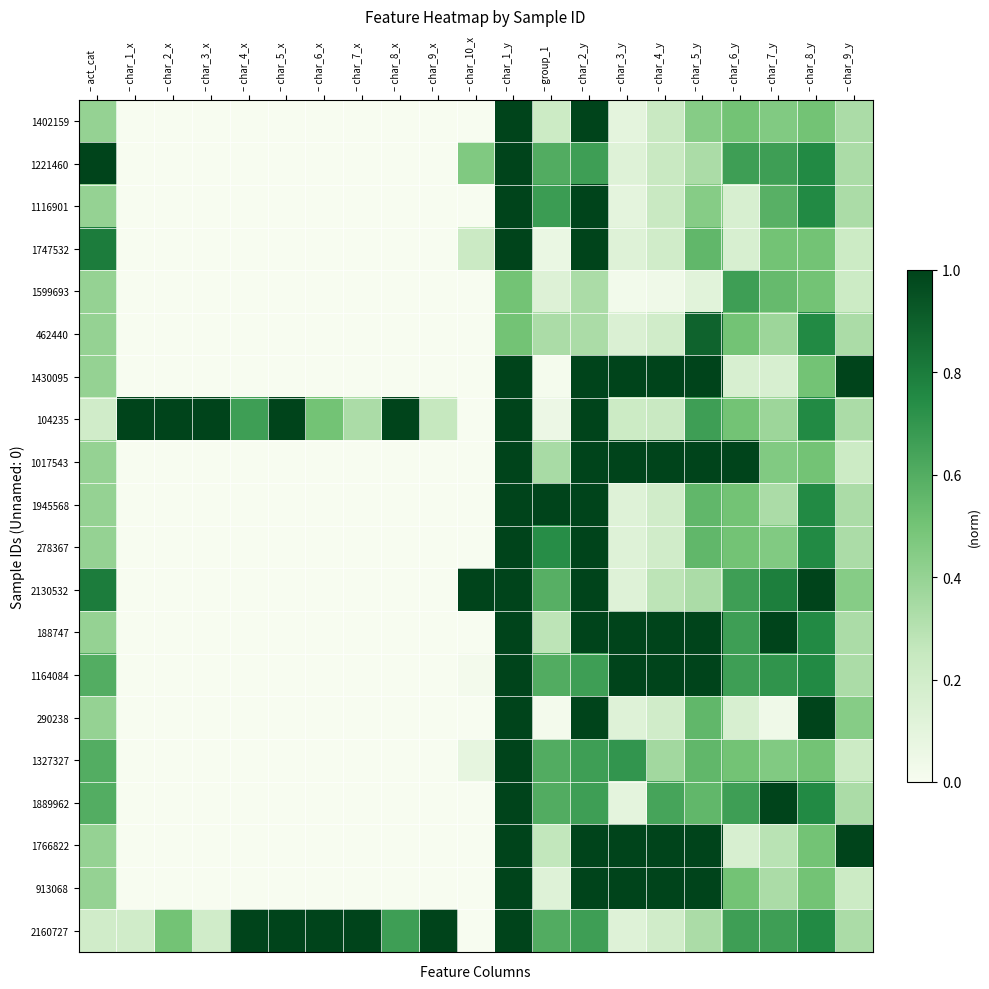

Reading left to right, transcribe all the data shown in this chart.

1402159: – act_cat=0.4	– char_1_x=0.0	– char_2_x=0.0	– char_3_x=0.0	– char_4_x=0.0	– char_5_x=0.0	– char_6_x=0.0	– char_7_x=0.0	– char_8_x=0.0	– char_9_x=0.0	– char_10_x=0.0	– char_1_y=1.0	– group_1=0.2	– char_2_y=1.0	– char_3_y=0.1	– char_4_y=0.2	– char_5_y=0.4	– char_6_y=0.5	– char_7_y=0.5	– char_8_y=0.5	– char_9_y=0.3
1221460: – act_cat=1.0	– char_1_x=0.0	– char_2_x=0.0	– char_3_x=0.0	– char_4_x=0.0	– char_5_x=0.0	– char_6_x=0.0	– char_7_x=0.0	– char_8_x=0.0	– char_9_x=0.0	– char_10_x=0.5	– char_1_y=1.0	– group_1=0.6	– char_2_y=0.7	– char_3_y=0.1	– char_4_y=0.2	– char_5_y=0.3	– char_6_y=0.7	– char_7_y=0.7	– char_8_y=0.8	– char_9_y=0.3
1116901: – act_cat=0.4	– char_1_x=0.0	– char_2_x=0.0	– char_3_x=0.0	– char_4_x=0.0	– char_5_x=0.0	– char_6_x=0.0	– char_7_x=0.0	– char_8_x=0.0	– char_9_x=0.0	– char_10_x=0.0	– char_1_y=1.0	– group_1=0.7	– char_2_y=1.0	– char_3_y=0.1	– char_4_y=0.2	– char_5_y=0.4	– char_6_y=0.2	– char_7_y=0.6	– char_8_y=0.8	– char_9_y=0.3
1747532: – act_cat=0.8	– char_1_x=0.0	– char_2_x=0.0	– char_3_x=0.0	– char_4_x=0.0	– char_5_x=0.0	– char_6_x=0.0	– char_7_x=0.0	– char_8_x=0.0	– char_9_x=0.0	– char_10_x=0.2	– char_1_y=1.0	– group_1=0.1	– char_2_y=1.0	– char_3_y=0.1	– char_4_y=0.2	– char_5_y=0.6	– char_6_y=0.2	– char_7_y=0.5	– char_8_y=0.5	– char_9_y=0.2
1599693: – act_cat=0.4	– char_1_x=0.0	– char_2_x=0.0	– char_3_x=0.0	– char_4_x=0.0	– char_5_x=0.0	– char_6_x=0.0	– char_7_x=0.0	– char_8_x=0.0	– char_9_x=0.0	– char_10_x=0.0	– char_1_y=0.5	– group_1=0.1	– char_2_y=0.3	– char_3_y=0.0	– char_4_y=0.0	– char_5_y=0.1	– char_6_y=0.7	– char_7_y=0.5	– char_8_y=0.5	– char_9_y=0.2
462440: – act_cat=0.4	– char_1_x=0.0	– char_2_x=0.0	– char_3_x=0.0	– char_4_x=0.0	– char_5_x=0.0	– char_6_x=0.0	– char_7_x=0.0	– char_8_x=0.0	– char_9_x=0.0	– char_10_x=0.0	– char_1_y=0.5	– group_1=0.3	– char_2_y=0.3	– char_3_y=0.1	– char_4_y=0.2	– char_5_y=0.9	– char_6_y=0.5	– char_7_y=0.4	– char_8_y=0.8	– char_9_y=0.3
1430095: – act_cat=0.4	– char_1_x=0.0	– char_2_x=0.0	– char_3_x=0.0	– char_4_x=0.0	– char_5_x=0.0	– char_6_x=0.0	– char_7_x=0.0	– char_8_x=0.0	– char_9_x=0.0	– char_10_x=0.0	– char_1_y=1.0	– group_1=0.0	– char_2_y=1.0	– char_3_y=1.0	– char_4_y=1.0	– char_5_y=1.0	– char_6_y=0.2	– char_7_y=0.2	– char_8_y=0.5	– char_9_y=1.0
104235: – act_cat=0.2	– char_1_x=1.0	– char_2_x=1.0	– char_3_x=1.0	– char_4_x=0.7	– char_5_x=1.0	– char_6_x=0.5	– char_7_x=0.3	– char_8_x=1.0	– char_9_x=0.2	– char_10_x=0.0	– char_1_y=1.0	– group_1=0.1	– char_2_y=1.0	– char_3_y=0.2	– char_4_y=0.2	– char_5_y=0.7	– char_6_y=0.5	– char_7_y=0.4	– char_8_y=0.8	– char_9_y=0.3
1017543: – act_cat=0.4	– char_1_x=0.0	– char_2_x=0.0	– char_3_x=0.0	– char_4_x=0.0	– char_5_x=0.0	– char_6_x=0.0	– char_7_x=0.0	– char_8_x=0.0	– char_9_x=0.0	– char_10_x=0.0	– char_1_y=1.0	– group_1=0.3	– char_2_y=1.0	– char_3_y=1.0	– char_4_y=1.0	– char_5_y=1.0	– char_6_y=1.0	– char_7_y=0.5	– char_8_y=0.5	– char_9_y=0.2
1945568: – act_cat=0.4	– char_1_x=0.0	– char_2_x=0.0	– char_3_x=0.0	– char_4_x=0.0	– char_5_x=0.0	– char_6_x=0.0	– char_7_x=0.0	– char_8_x=0.0	– char_9_x=0.0	– char_10_x=0.0	– char_1_y=1.0	– group_1=1.0	– char_2_y=1.0	– char_3_y=0.1	– char_4_y=0.2	– char_5_y=0.6	– char_6_y=0.5	– char_7_y=0.3	– char_8_y=0.8	– char_9_y=0.3
278367: – act_cat=0.4	– char_1_x=0.0	– char_2_x=0.0	– char_3_x=0.0	– char_4_x=0.0	– char_5_x=0.0	– char_6_x=0.0	– char_7_x=0.0	– char_8_x=0.0	– char_9_x=0.0	– char_10_x=0.0	– char_1_y=1.0	– group_1=0.7	– char_2_y=1.0	– char_3_y=0.1	– char_4_y=0.2	– char_5_y=0.6	– char_6_y=0.5	– char_7_y=0.5	– char_8_y=0.8	– char_9_y=0.3
2130532: – act_cat=0.8	– char_1_x=0.0	– char_2_x=0.0	– char_3_x=0.0	– char_4_x=0.0	– char_5_x=0.0	– char_6_x=0.0	– char_7_x=0.0	– char_8_x=0.0	– char_9_x=0.0	– char_10_x=1.0	– char_1_y=1.0	– group_1=0.6	– char_2_y=1.0	– char_3_y=0.1	– char_4_y=0.3	– char_5_y=0.3	– char_6_y=0.7	– char_7_y=0.8	– char_8_y=1.0	– char_9_y=0.4
188747: – act_cat=0.4	– char_1_x=0.0	– char_2_x=0.0	– char_3_x=0.0	– char_4_x=0.0	– char_5_x=0.0	– char_6_x=0.0	– char_7_x=0.0	– char_8_x=0.0	– char_9_x=0.0	– char_10_x=0.0	– char_1_y=1.0	– group_1=0.3	– char_2_y=1.0	– char_3_y=1.0	– char_4_y=1.0	– char_5_y=1.0	– char_6_y=0.7	– char_7_y=1.0	– char_8_y=0.8	– char_9_y=0.3
1164084: – act_cat=0.6	– char_1_x=0.0	– char_2_x=0.0	– char_3_x=0.0	– char_4_x=0.0	– char_5_x=0.0	– char_6_x=0.0	– char_7_x=0.0	– char_8_x=0.0	– char_9_x=0.0	– char_10_x=0.0	– char_1_y=1.0	– group_1=0.6	– char_2_y=0.7	– char_3_y=1.0	– char_4_y=1.0	– char_5_y=1.0	– char_6_y=0.7	– char_7_y=0.7	– char_8_y=0.8	– char_9_y=0.3
290238: – act_cat=0.4	– char_1_x=0.0	– char_2_x=0.0	– char_3_x=0.0	– char_4_x=0.0	– char_5_x=0.0	– char_6_x=0.0	– char_7_x=0.0	– char_8_x=0.0	– char_9_x=0.0	– char_10_x=0.0	– char_1_y=1.0	– group_1=0.0	– char_2_y=1.0	– char_3_y=0.1	– char_4_y=0.2	– char_5_y=0.6	– char_6_y=0.2	– char_7_y=0.0	– char_8_y=1.0	– char_9_y=0.4
1327327: – act_cat=0.6	– char_1_x=0.0	– char_2_x=0.0	– char_3_x=0.0	– char_4_x=0.0	– char_5_x=0.0	– char_6_x=0.0	– char_7_x=0.0	– char_8_x=0.0	– char_9_x=0.0	– char_10_x=0.1	– char_1_y=1.0	– group_1=0.6	– char_2_y=0.7	– char_3_y=0.7	– char_4_y=0.4	– char_5_y=0.6	– char_6_y=0.5	– char_7_y=0.5	– char_8_y=0.5	– char_9_y=0.2
1889962: – act_cat=0.6	– char_1_x=0.0	– char_2_x=0.0	– char_3_x=0.0	– char_4_x=0.0	– char_5_x=0.0	– char_6_x=0.0	– char_7_x=0.0	– char_8_x=0.0	– char_9_x=0.0	– char_10_x=0.0	– char_1_y=1.0	– group_1=0.6	– char_2_y=0.7	– char_3_y=0.1	– char_4_y=0.6	– char_5_y=0.6	– char_6_y=0.7	– char_7_y=1.0	– char_8_y=0.8	– char_9_y=0.3
1766822: – act_cat=0.4	– char_1_x=0.0	– char_2_x=0.0	– char_3_x=0.0	– char_4_x=0.0	– char_5_x=0.0	– char_6_x=0.0	– char_7_x=0.0	– char_8_x=0.0	– char_9_x=0.0	– char_10_x=0.0	– char_1_y=1.0	– group_1=0.3	– char_2_y=1.0	– char_3_y=1.0	– char_4_y=1.0	– char_5_y=1.0	– char_6_y=0.2	– char_7_y=0.3	– char_8_y=0.5	– char_9_y=1.0
913068: – act_cat=0.4	– char_1_x=0.0	– char_2_x=0.0	– char_3_x=0.0	– char_4_x=0.0	– char_5_x=0.0	– char_6_x=0.0	– char_7_x=0.0	– char_8_x=0.0	– char_9_x=0.0	– char_10_x=0.0	– char_1_y=1.0	– group_1=0.1	– char_2_y=1.0	– char_3_y=1.0	– char_4_y=1.0	– char_5_y=1.0	– char_6_y=0.5	– char_7_y=0.3	– char_8_y=0.5	– char_9_y=0.2
2160727: – act_cat=0.2	– char_1_x=0.2	– char_2_x=0.5	– char_3_x=0.2	– char_4_x=1.0	– char_5_x=1.0	– char_6_x=1.0	– char_7_x=1.0	– char_8_x=0.7	– char_9_x=1.0	– char_10_x=0.0	– char_1_y=1.0	– group_1=0.6	– char_2_y=0.7	– char_3_y=0.1	– char_4_y=0.2	– char_5_y=0.3	– char_6_y=0.7	– char_7_y=0.7	– char_8_y=0.8	– char_9_y=0.3